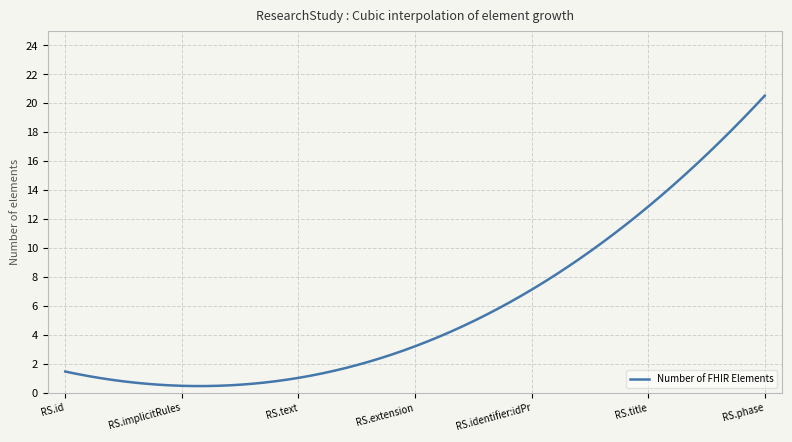

What is the minimum value shown in the chart?

0.5